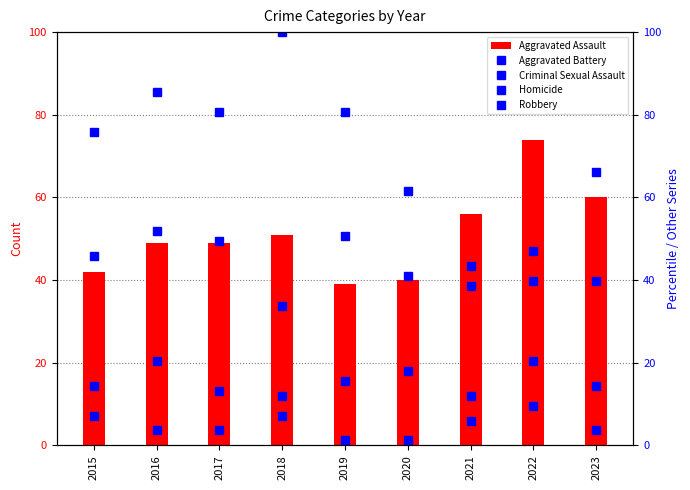

What is the value of the Aggravated Battery bar at the 4th from the left?

33.7